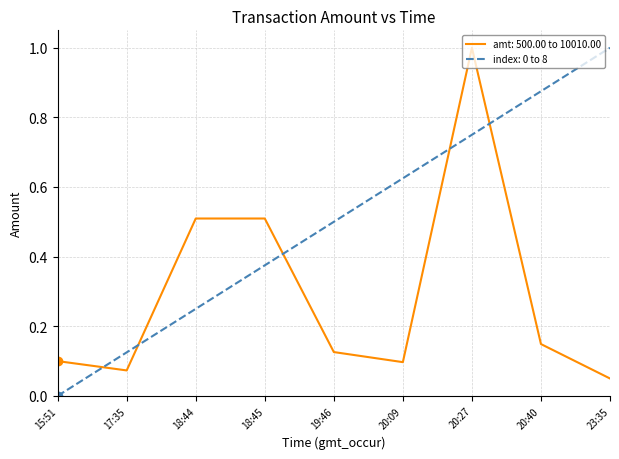

True or false: amt: 500.00 to 10010.00 has a value of 1.7 at 20:27.

False